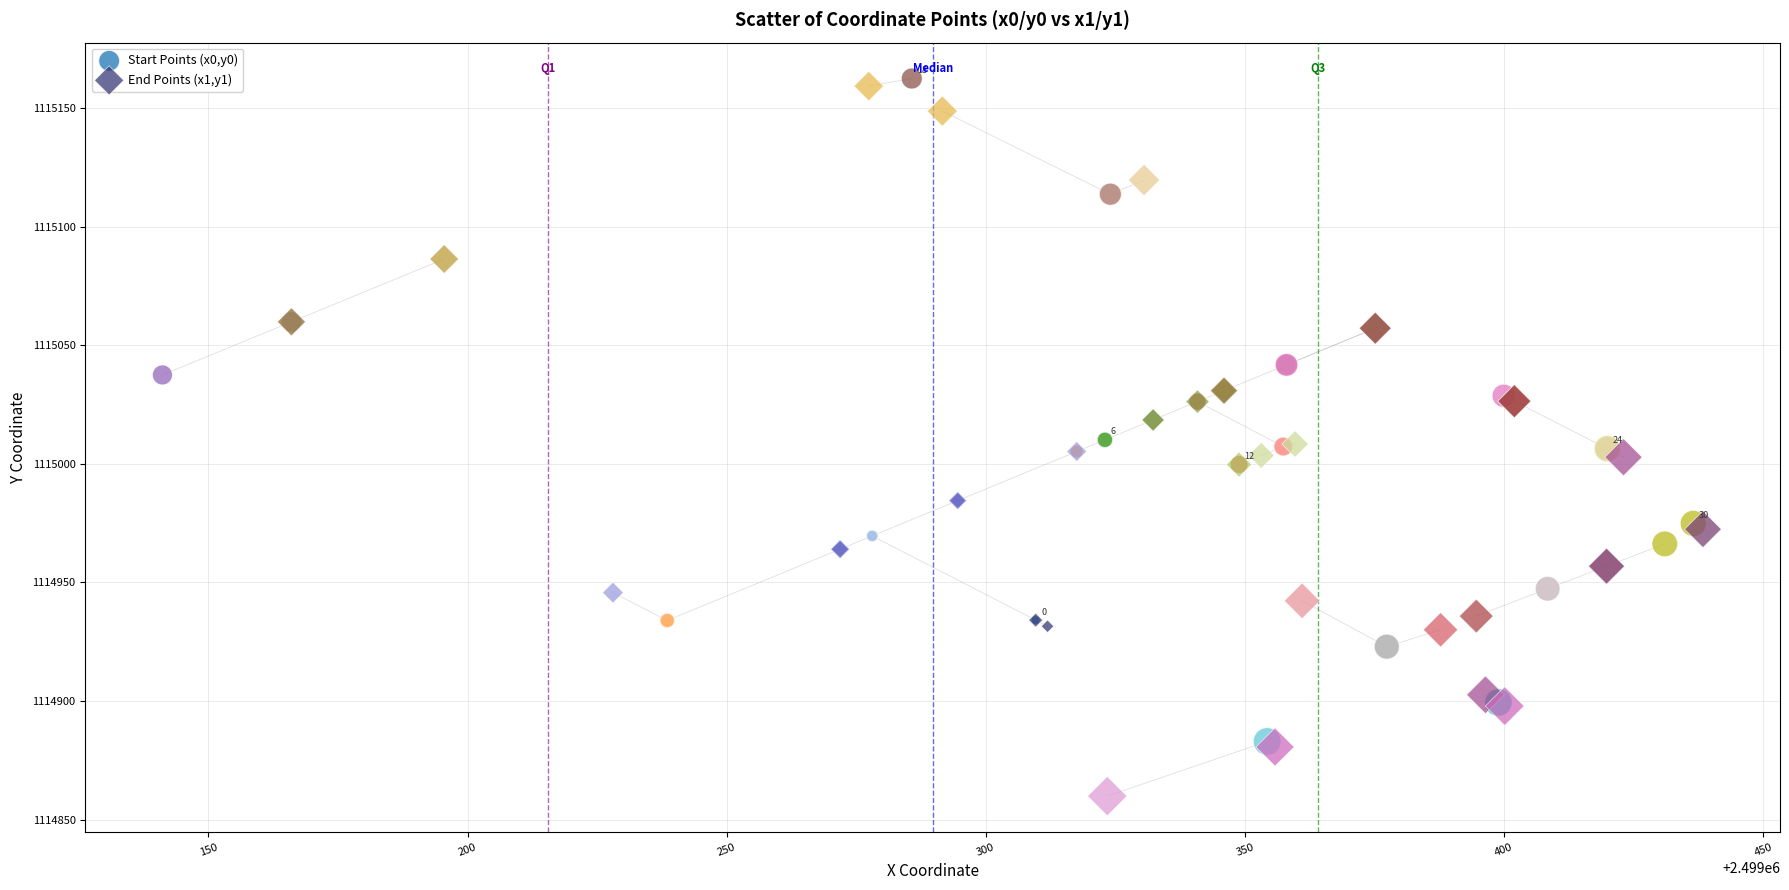

Which series has the widest spread of Y values?

End Points (x1,y1)